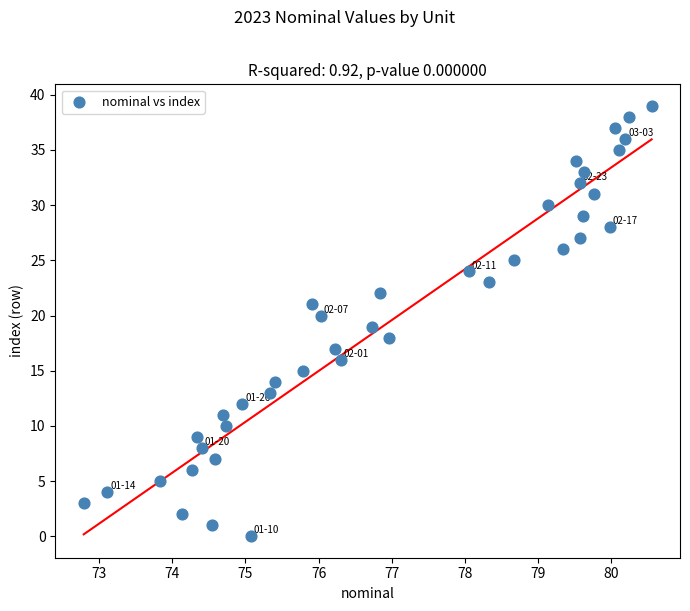

What is the range of Y values (max minus min)?

39